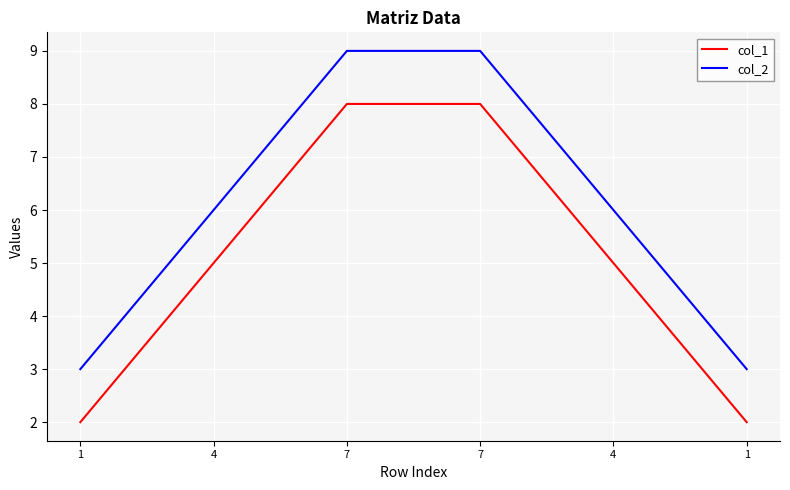

Does the chart display data point markers on the line(s)?

No